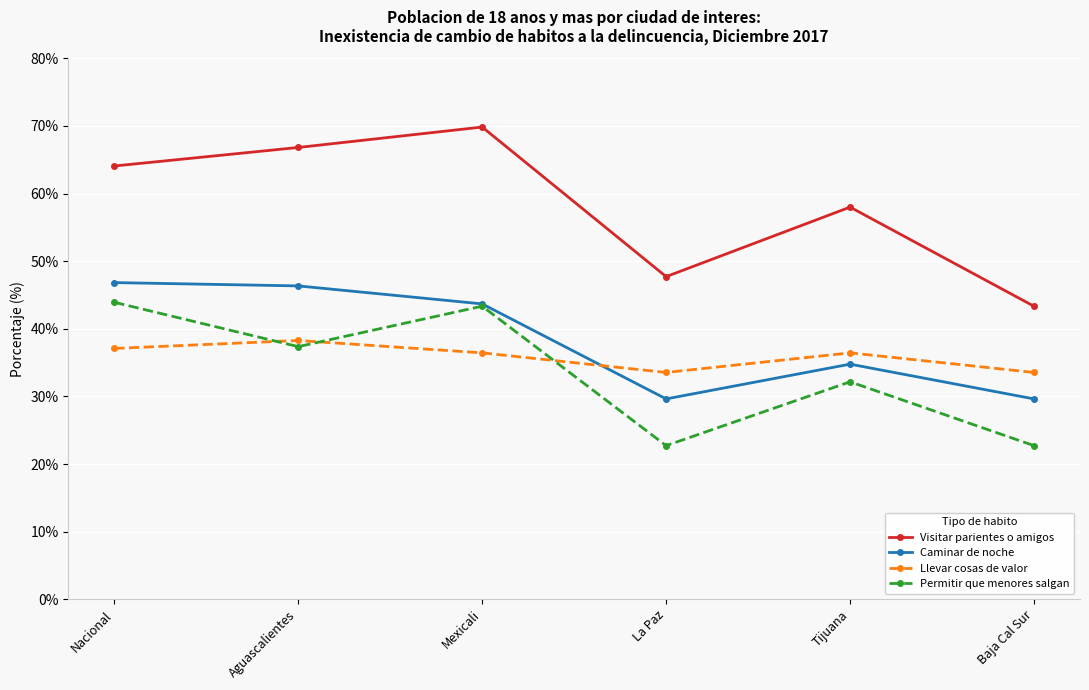

What position from the right is Mexicali?

4